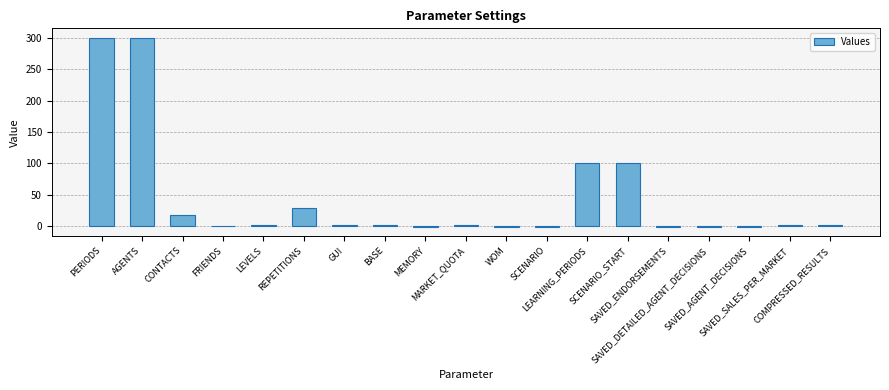

What is the average value?

44.6